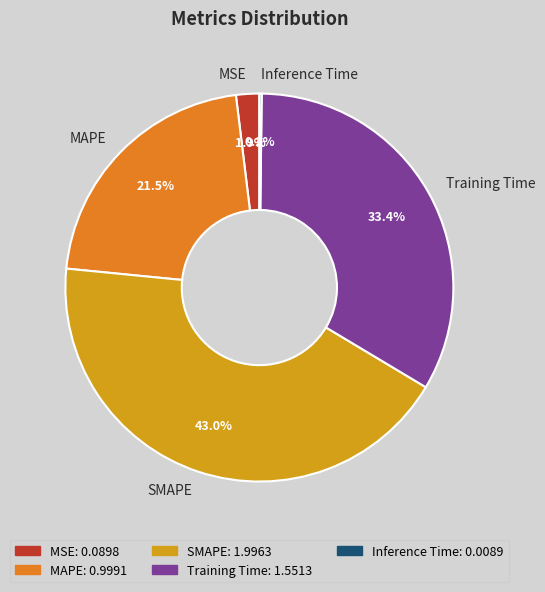

Which category has the biggest portion of the pie?

SMAPE